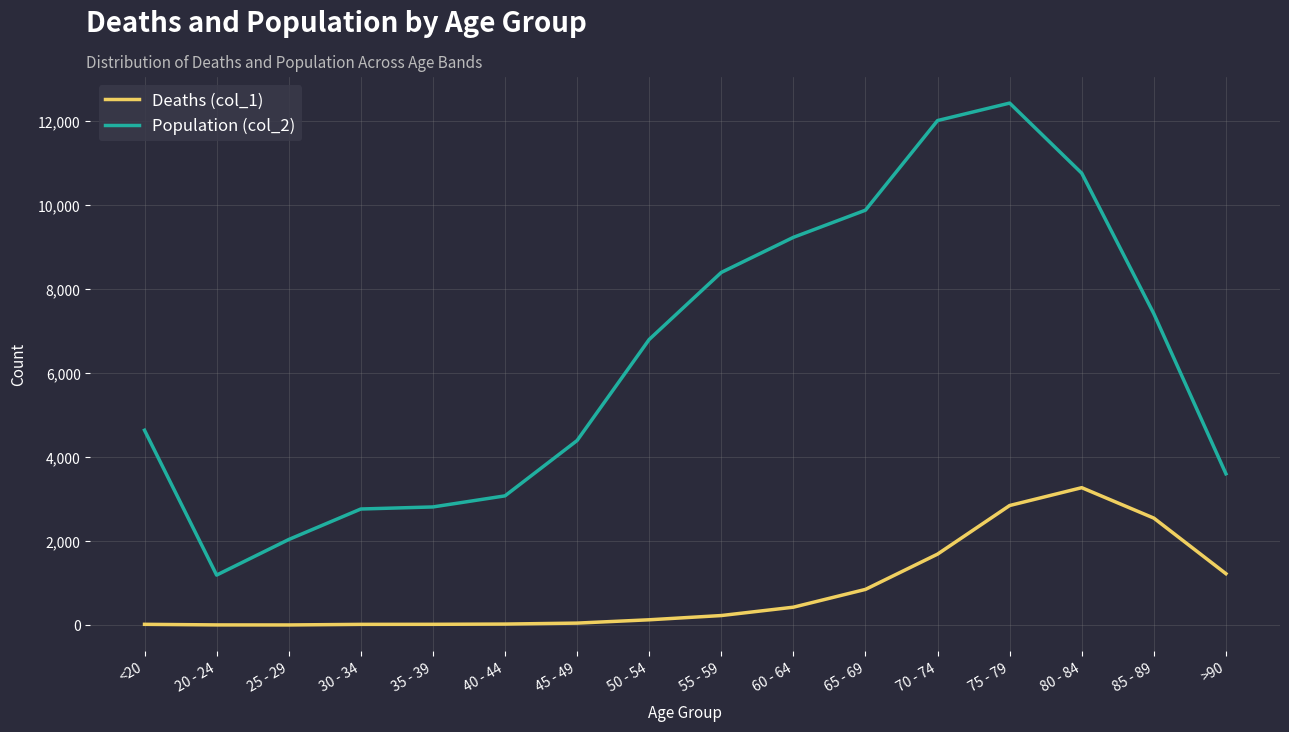

True or false: Population (col_2) has a value of 8282 at 75 - 79.

False